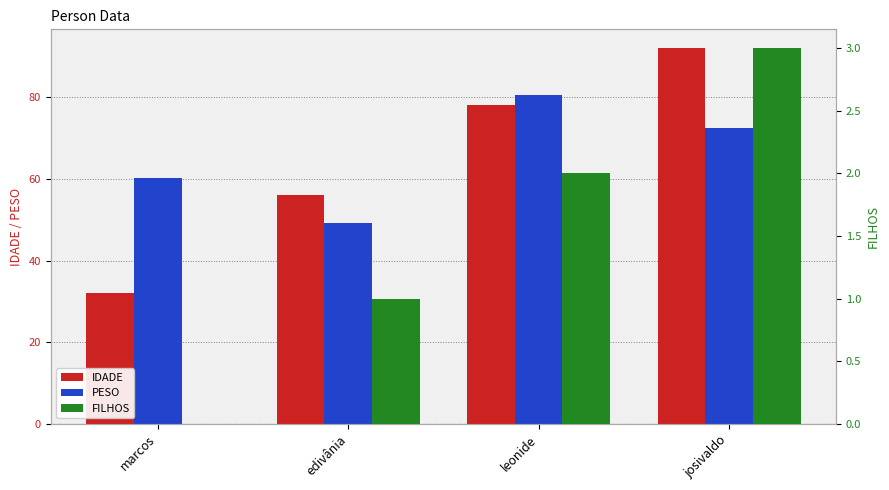

How many data points in PESO are above 72?

2